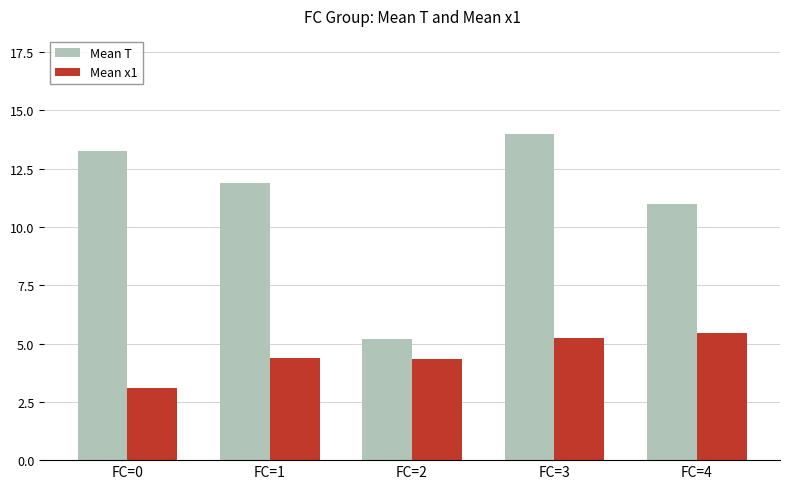

What is the difference between the maximum and minimum values in the Mean x1 series?

2.4